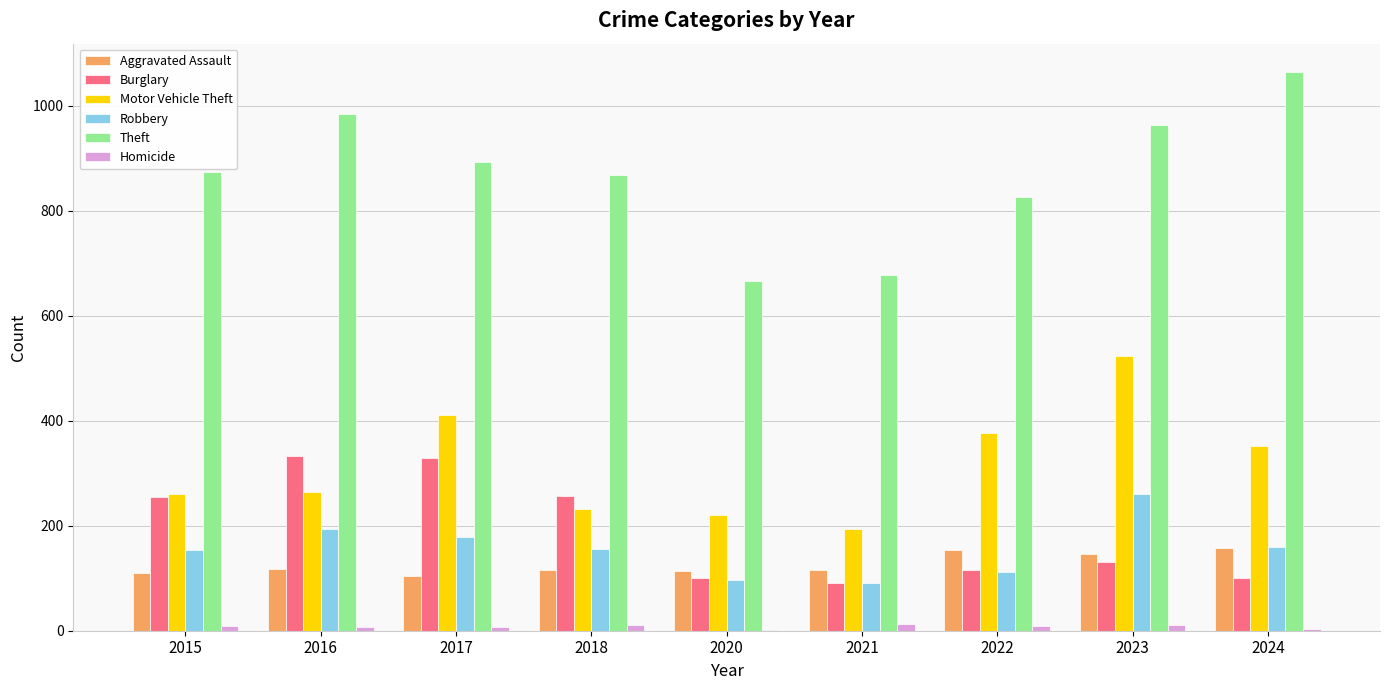

What are all the series names shown in the legend?

Aggravated Assault, Burglary, Motor Vehicle Theft, Robbery, Theft, Homicide